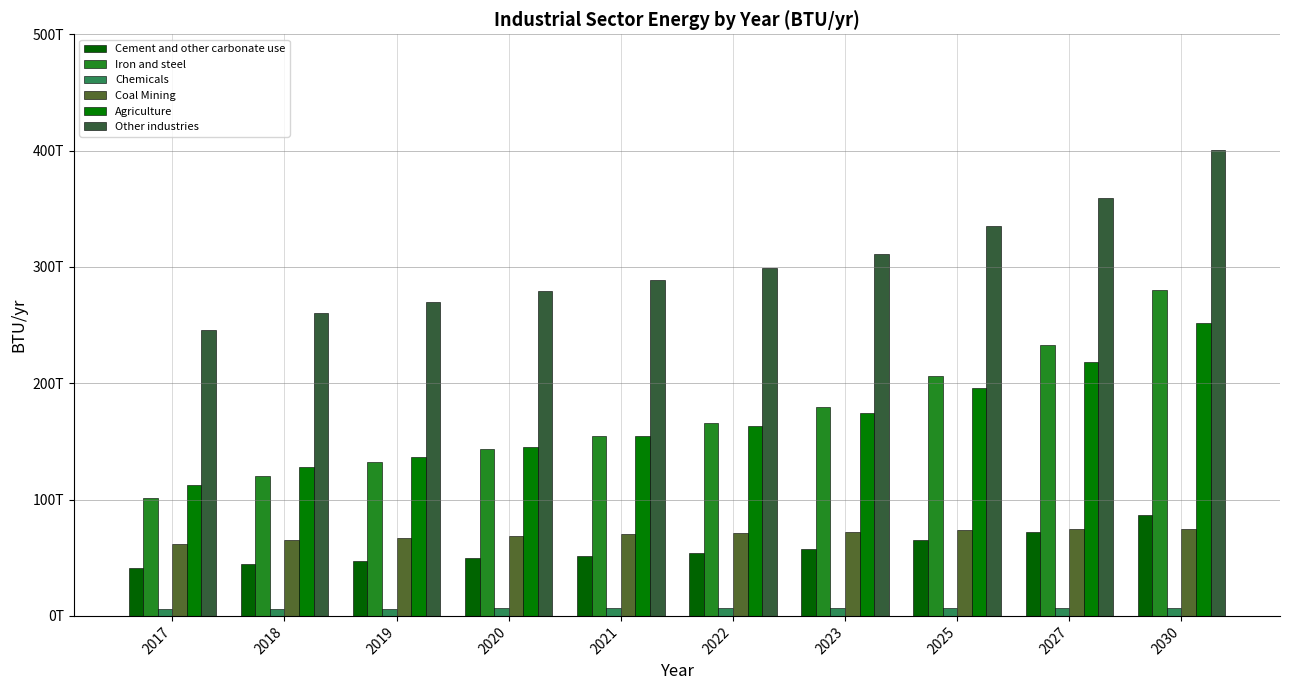

List the series in order of their peak value, lowest first.

Chemicals, Coal Mining, Cement and other carbonate use, Agriculture, Iron and steel, Other industries